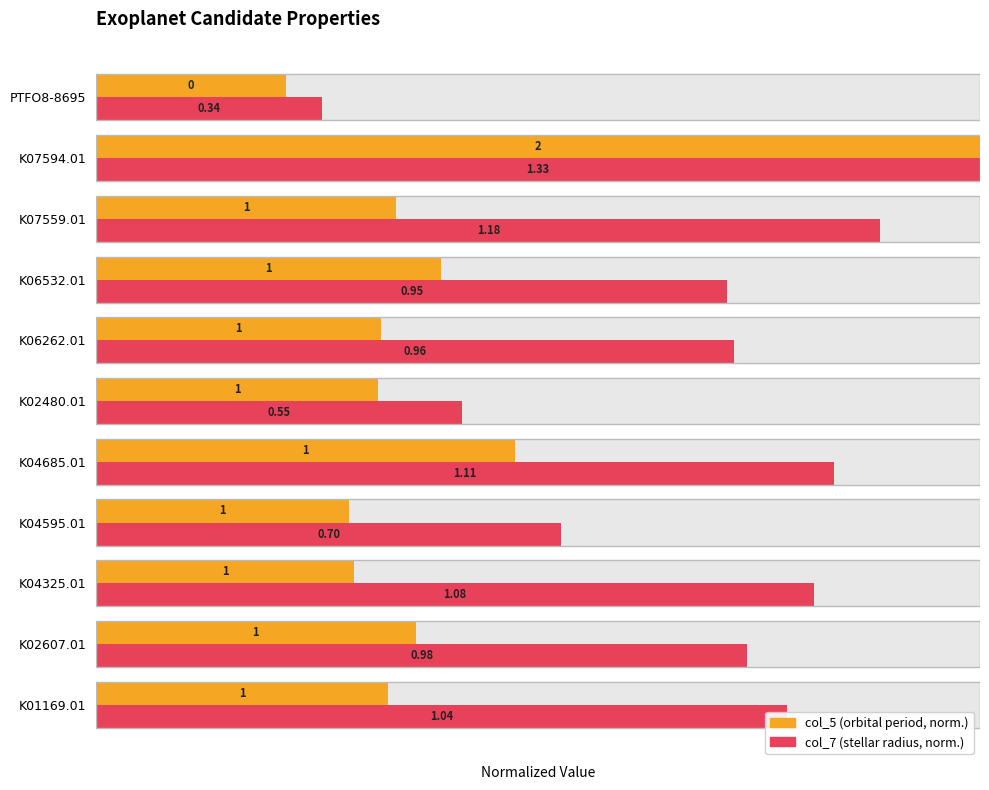

What is the value of the col_5 (period, norm.) bar at the 10th from the left?

1.0